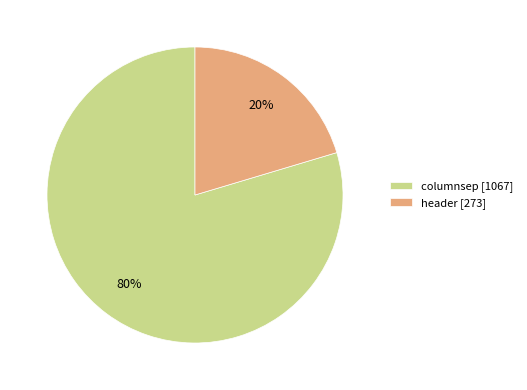

True or false: header accounts for 20% of the total.

True